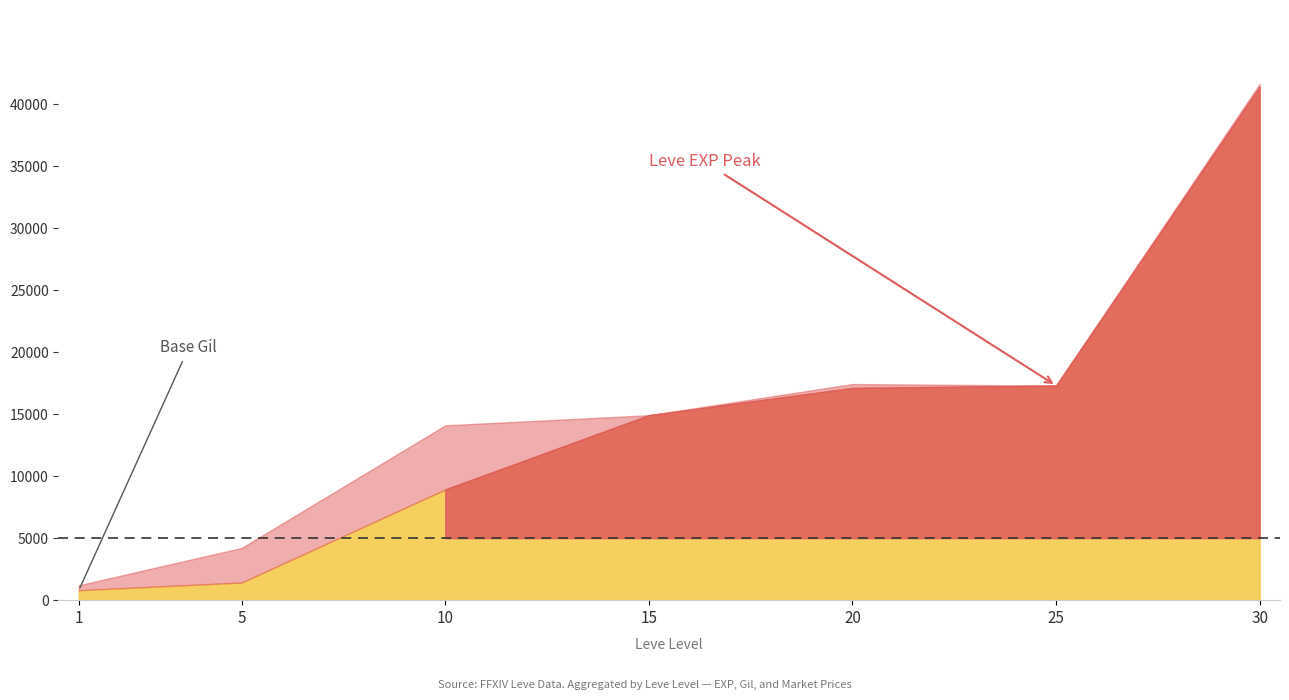

Reading left to right, list all the values displayed in this chart.

Leve EXP: 1=800	5=1420	10=8930	15=14920	20=17120	25=17310	30=41410
Leve Gil: 1=113	5=140	10=168	15=172	20=101	25=126	30=175